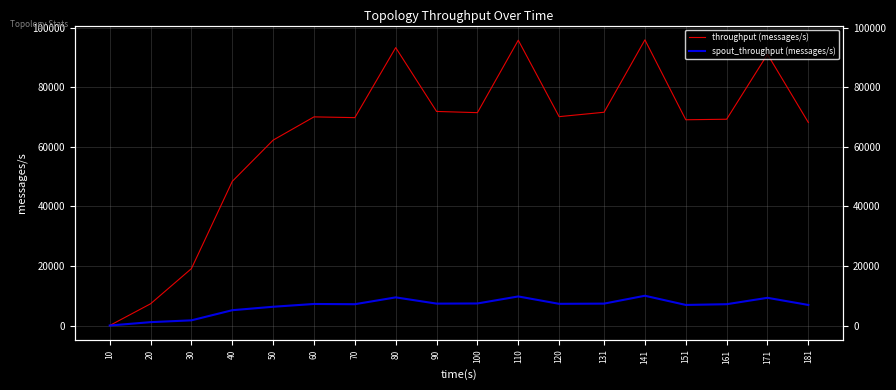

What is the average value of the spout_throughput (messages/s) series?

6533